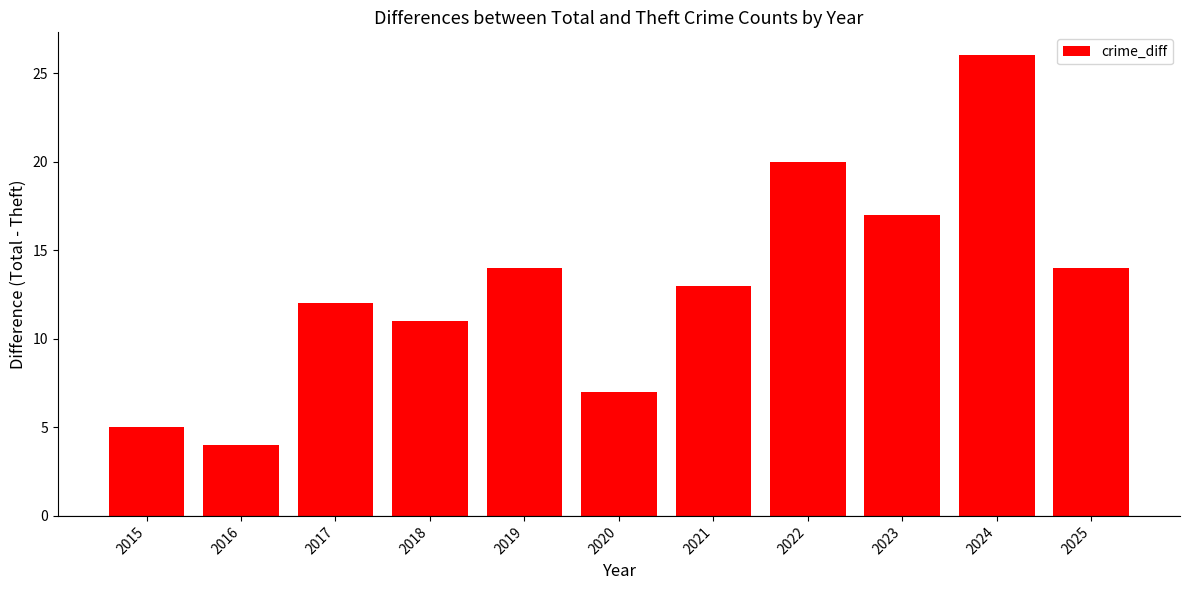

The value at 2021 is 13. True or false?

True